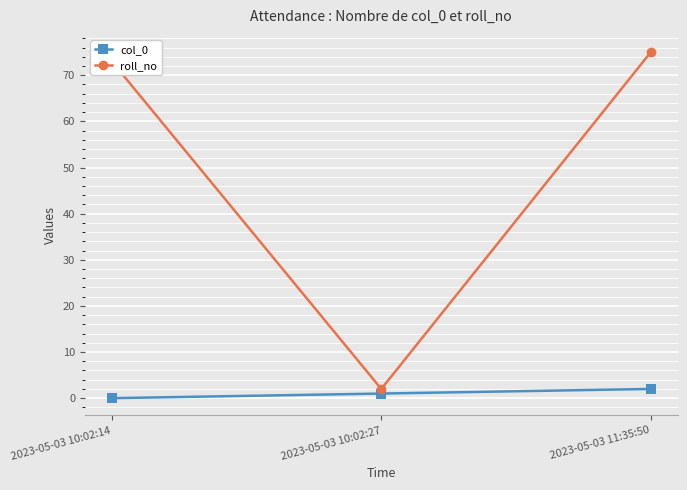

What is the difference between the highest and lowest values at 2023-05-03 11:35:50?

73